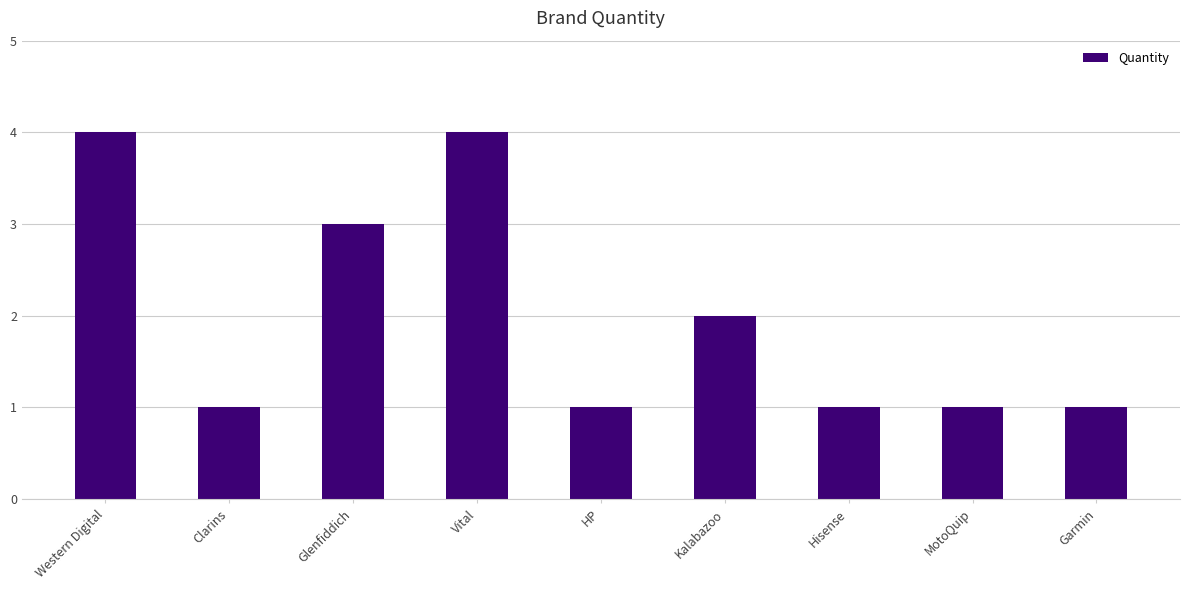

What position from the left is Kalabazoo?

6